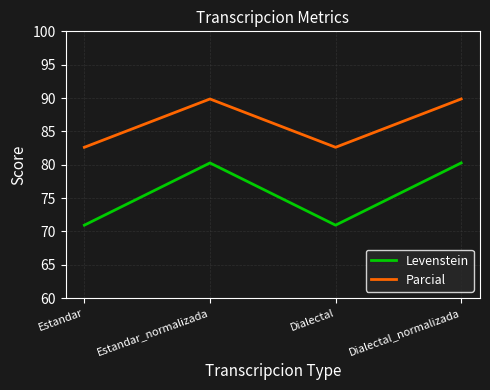

What is the difference between the maximum and minimum values in the Parcial series?

7.2